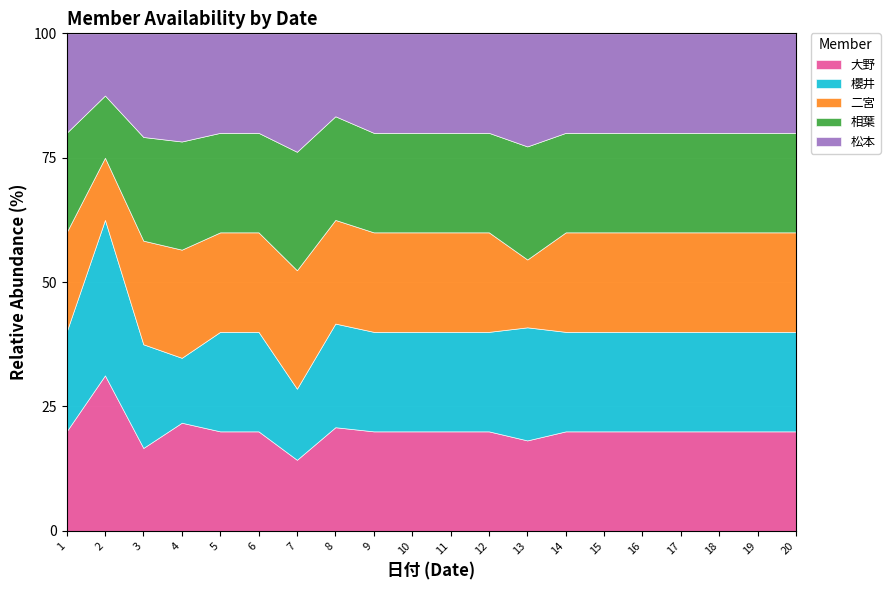

True or false: 相葉 has a value of 14 at 11.

False